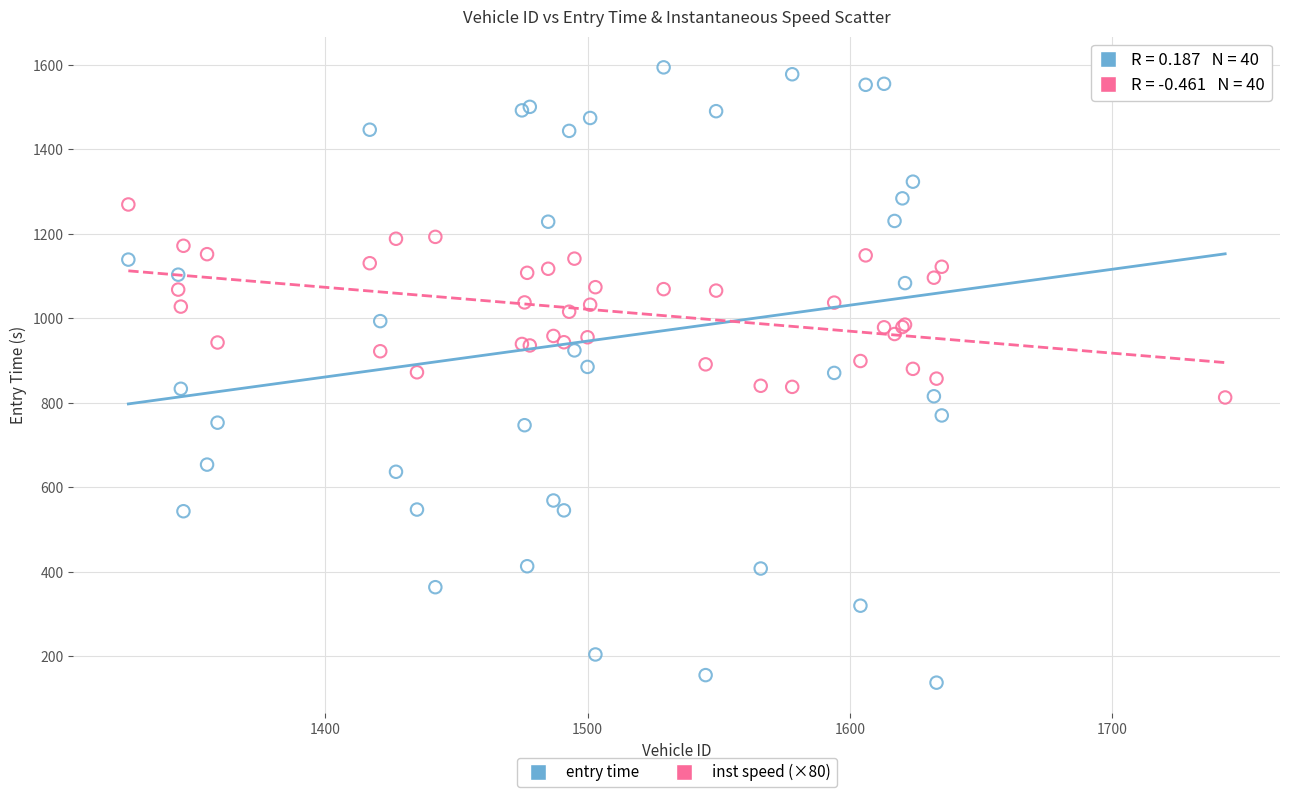

Which series reaches the minimum Y coordinate?

entry time